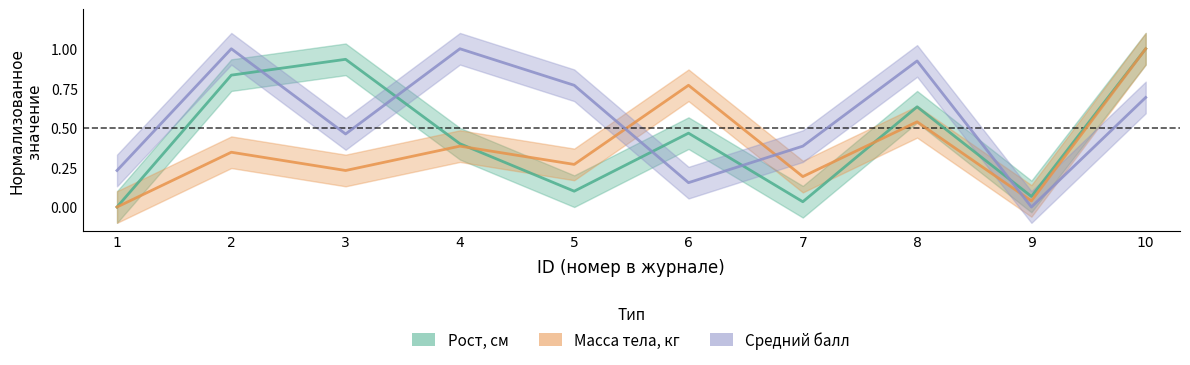

True or false: Масса тела, кг has more than 0 points higher than both neighbors.

True